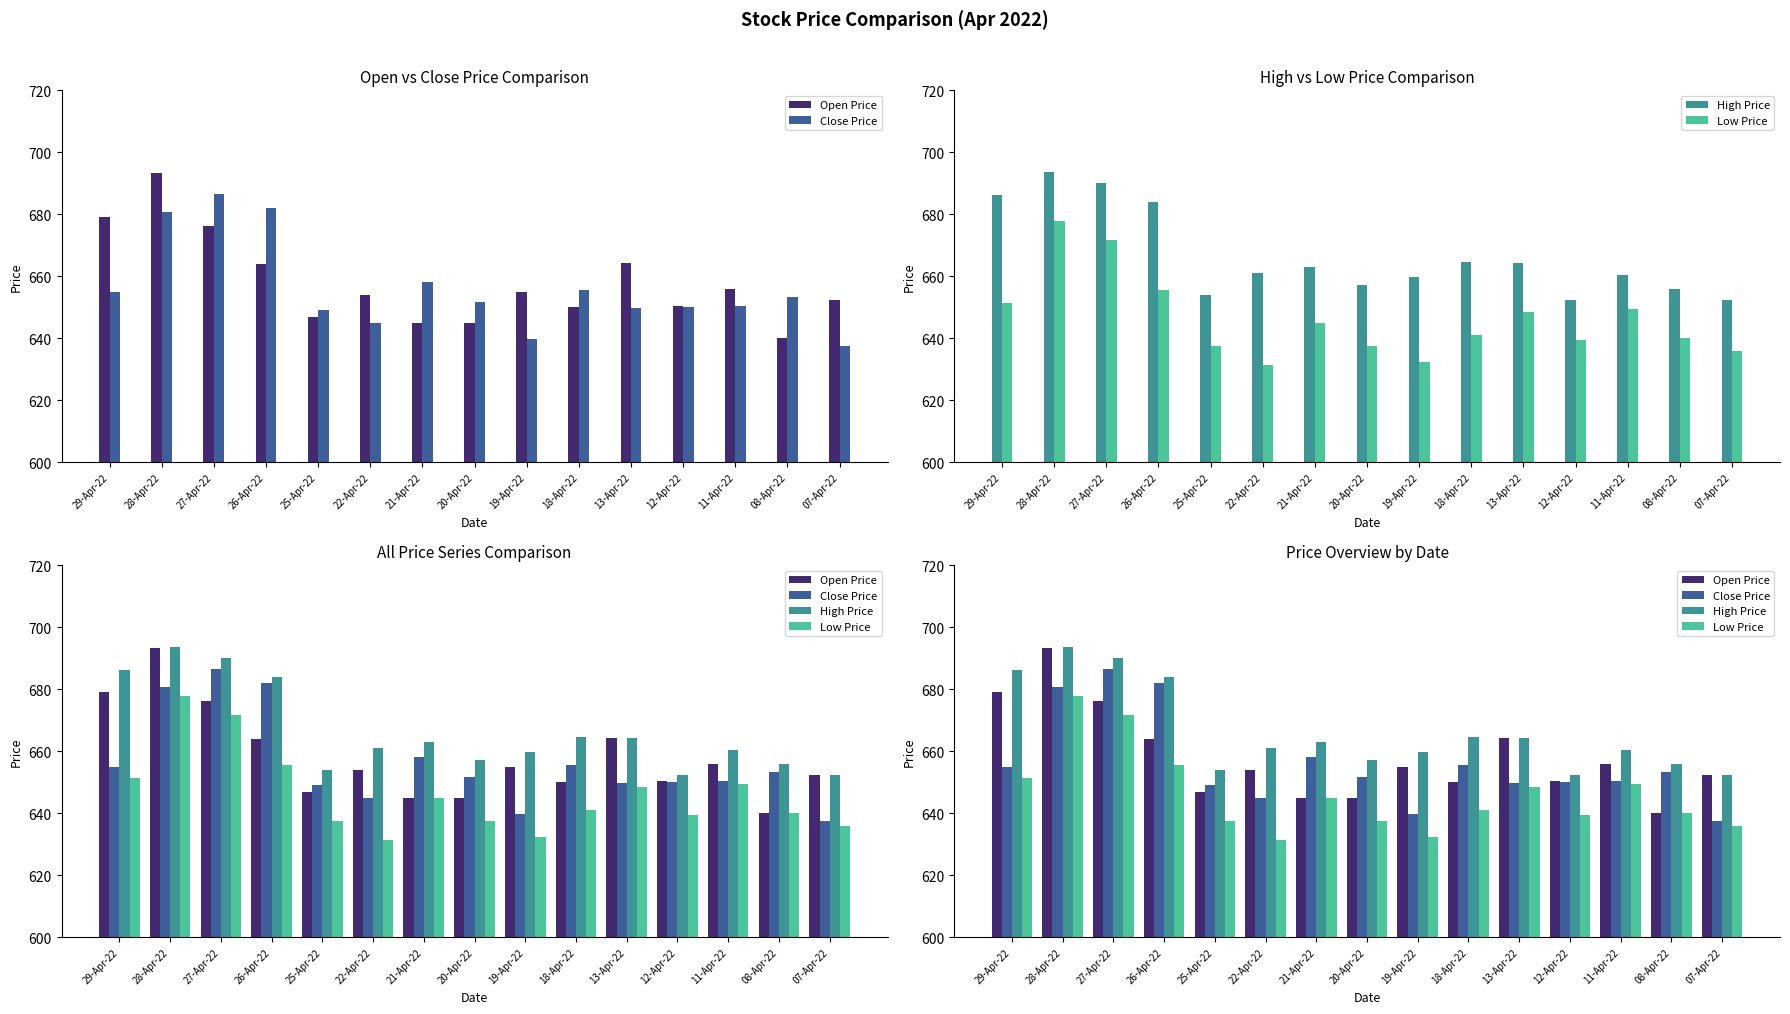

Reading left to right, list all the values displayed in this chart.

Open Price: 679.0	693.3	676.2	664.0	646.8	653.9	645.1	645.0	655.0	650.0	664.2	650.4	656.0	640.2	652.5
Close Price: 655.1	680.9	686.6	682.1	649.3	645.0	658.1	651.7	639.9	655.7	650.0	650.0	650.4	653.3	637.4
High Price: 686.2	693.6	690.0	683.9	654.0	661.0	663.0	657.2	659.9	664.8	664.2	652.5	660.4	655.9	652.5
Low Price: 651.4	677.8	671.8	655.5	637.5	631.4	645.1	637.5	632.5	641.0	648.5	639.6	649.4	640.2	635.9